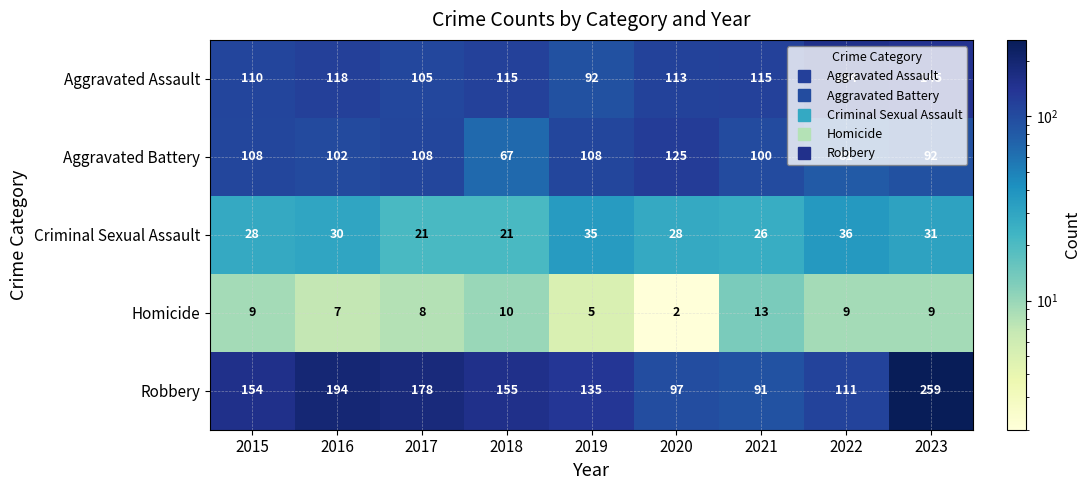

Rank the series by their maximum value, from lowest to highest.

Homicide, Criminal Sexual Assault, Aggravated Battery, Aggravated Assault, Robbery